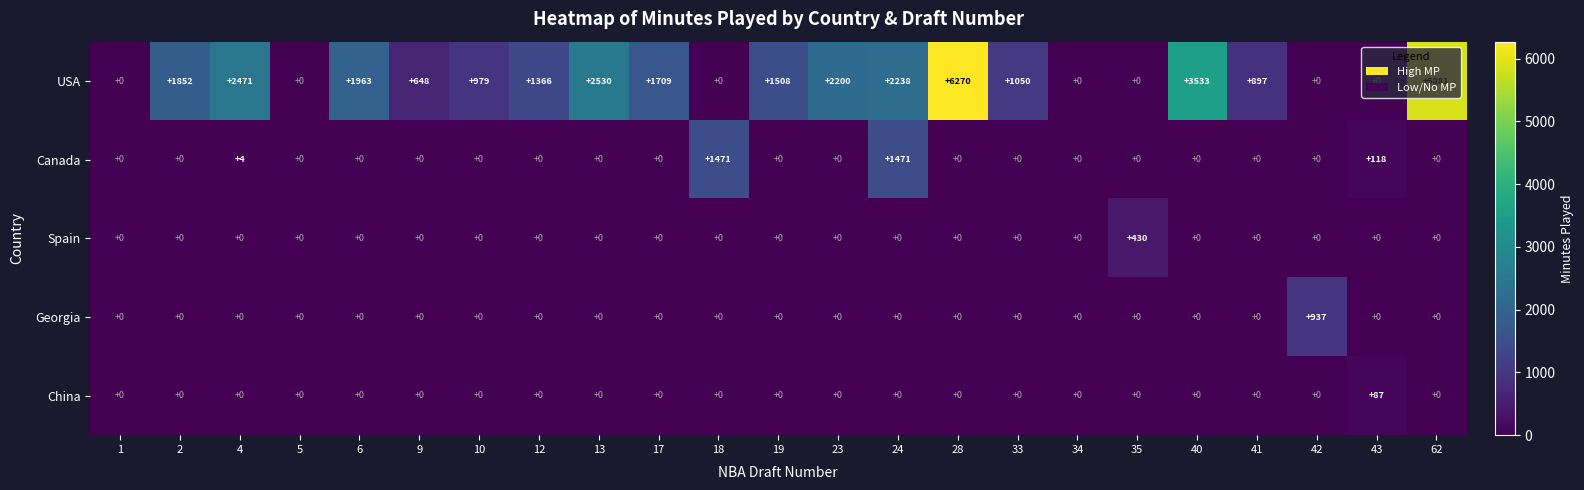

Which series has the widest spread of values?

USA